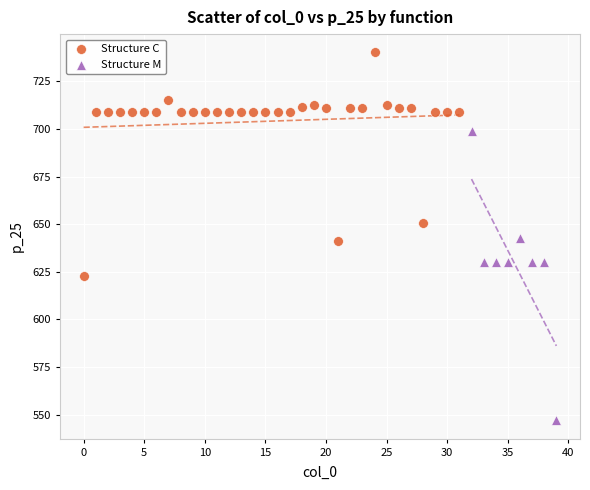

Which series has the largest Y range (max minus min)?

Structure M